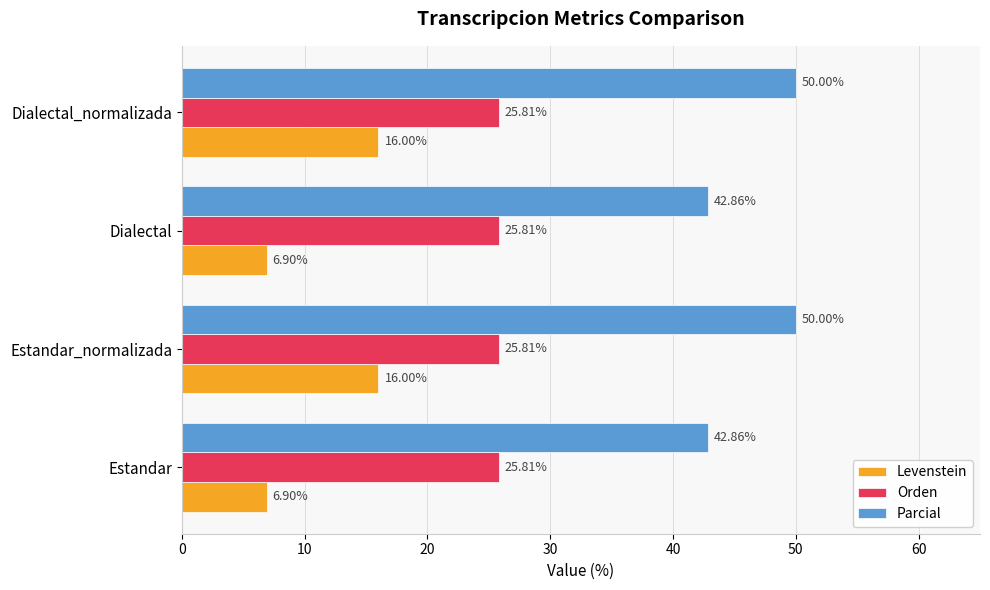

Which series has the largest total across all categories?

Parcial